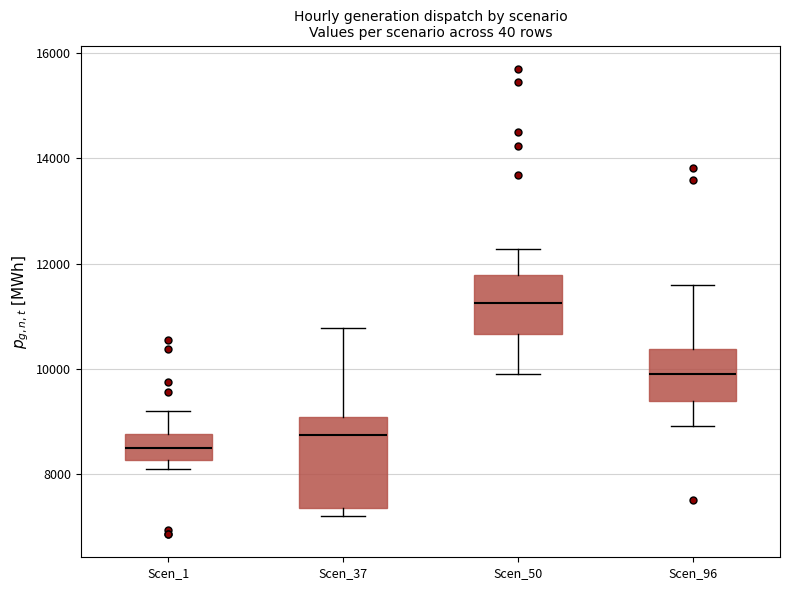

Which box's median line is the highest?

Scen_50